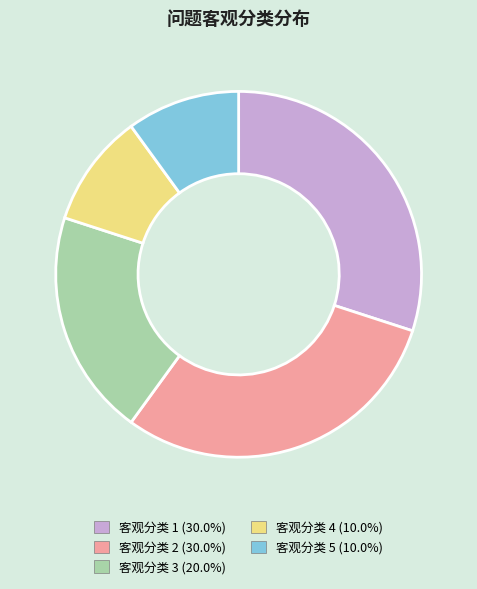

Does any single category account for the majority?

No